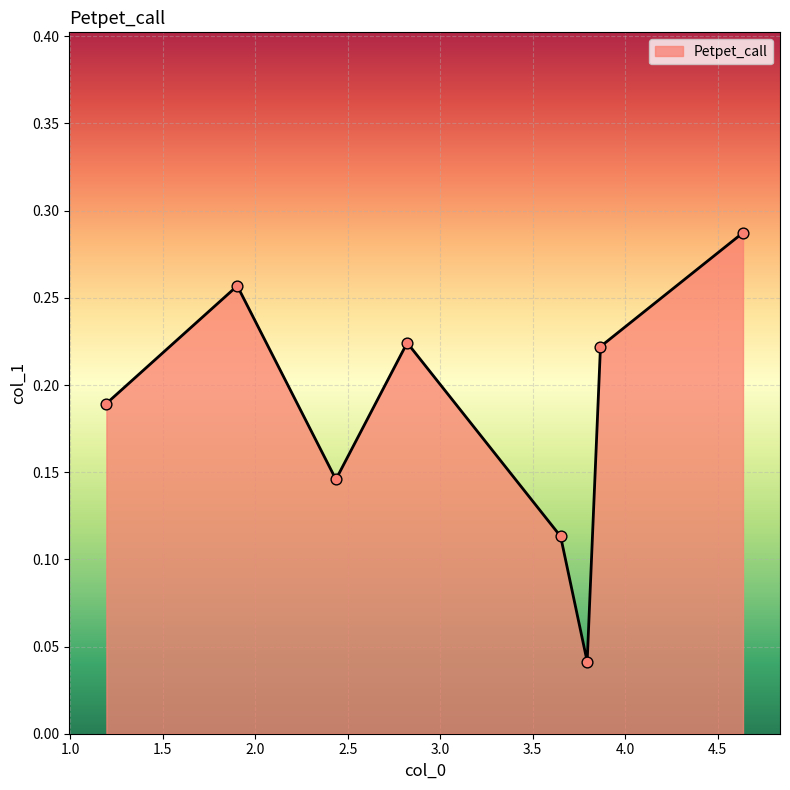

How many values are between 0 and 1?

8